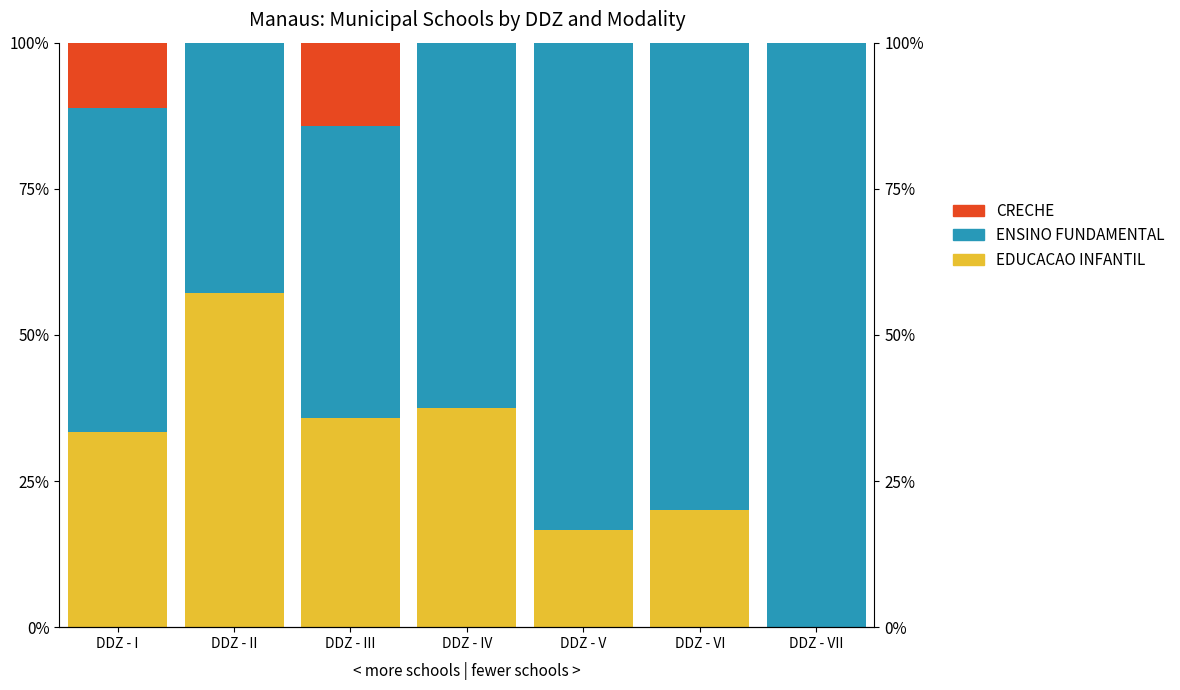

What is the difference between the second highest and second lowest values in the EDUCACAO INFANTIL series?

0.2